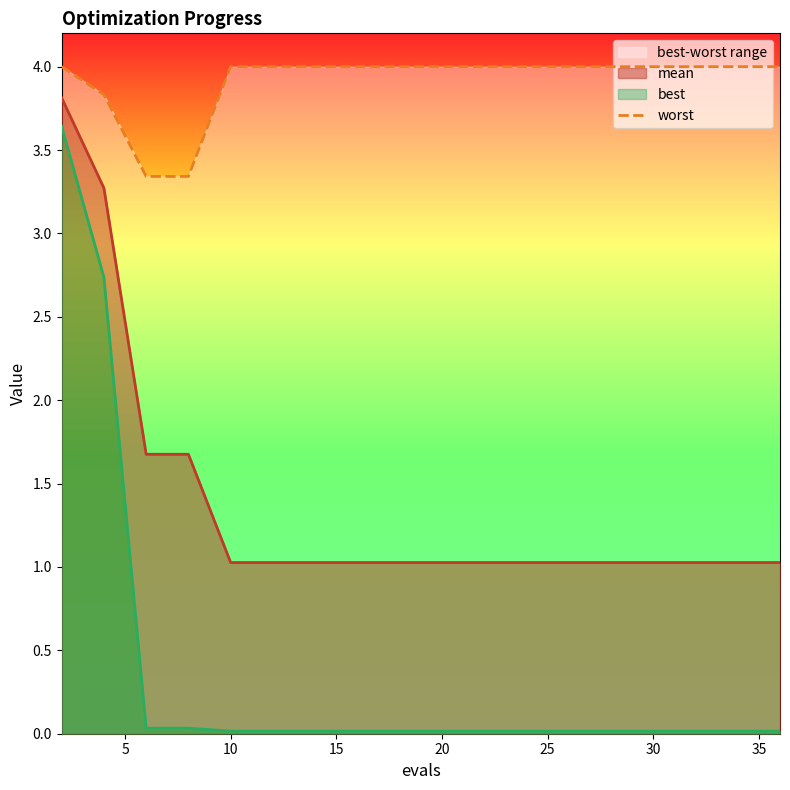

The mean series shows 1.7 at 30. True or false?

False